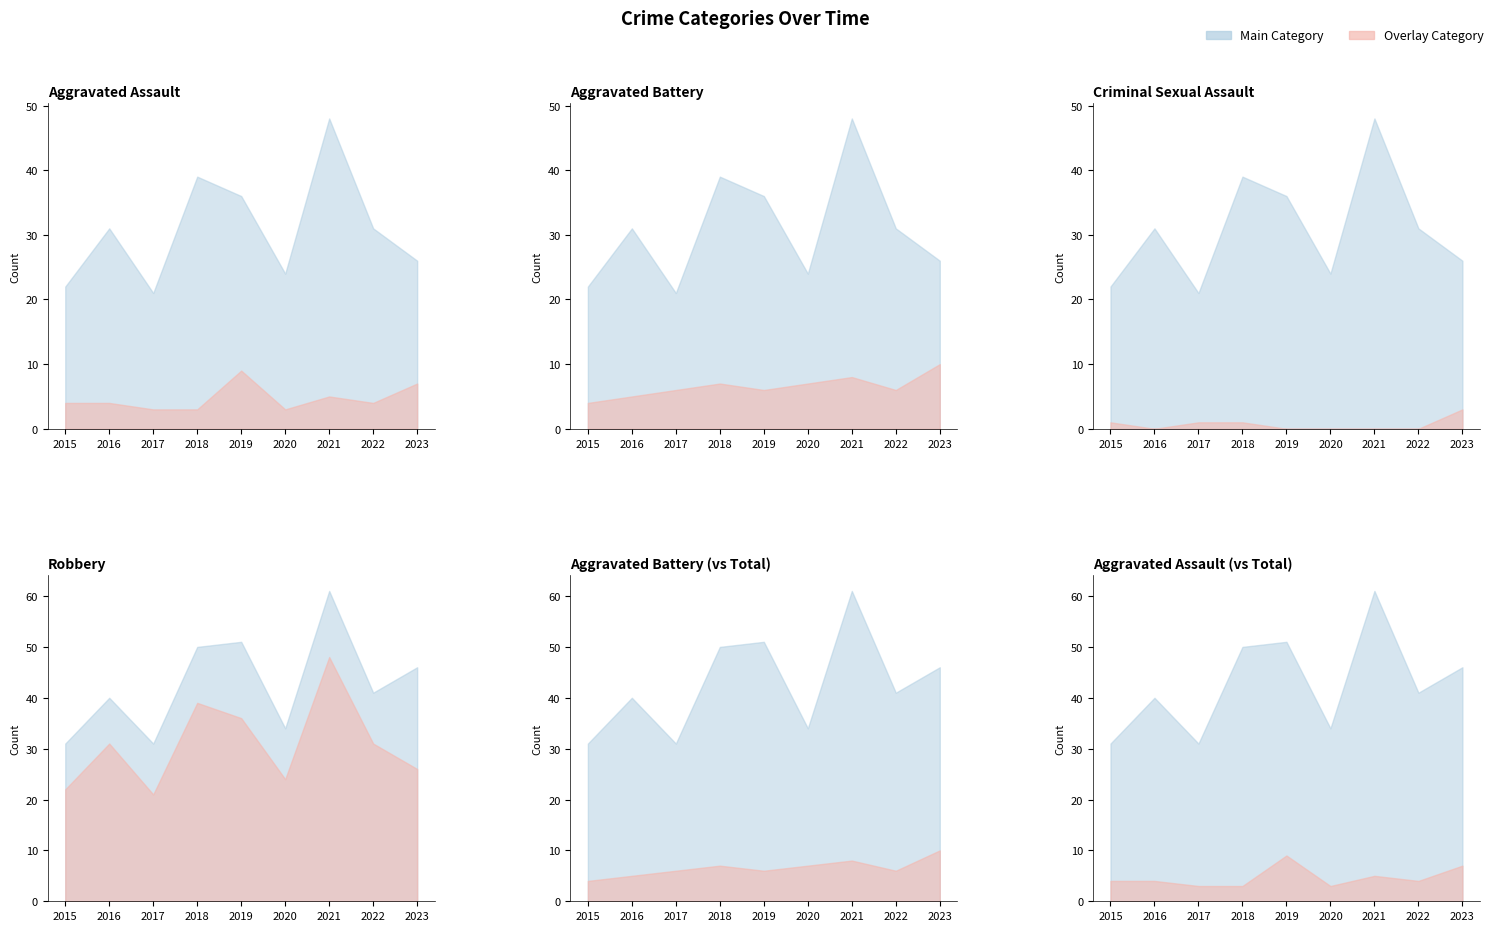

Reading left to right, list all the values displayed in this chart.

Aggravated Assault: 4	4	3	3	9	3	5	4	7
Aggravated Battery: 4	5	6	7	6	7	8	6	10
Criminal Sexual Assault: 1	0	1	1	0	0	0	0	3
Robbery: 22	31	21	39	36	24	48	31	26
Total: 31	40	31	50	51	34	61	41	46